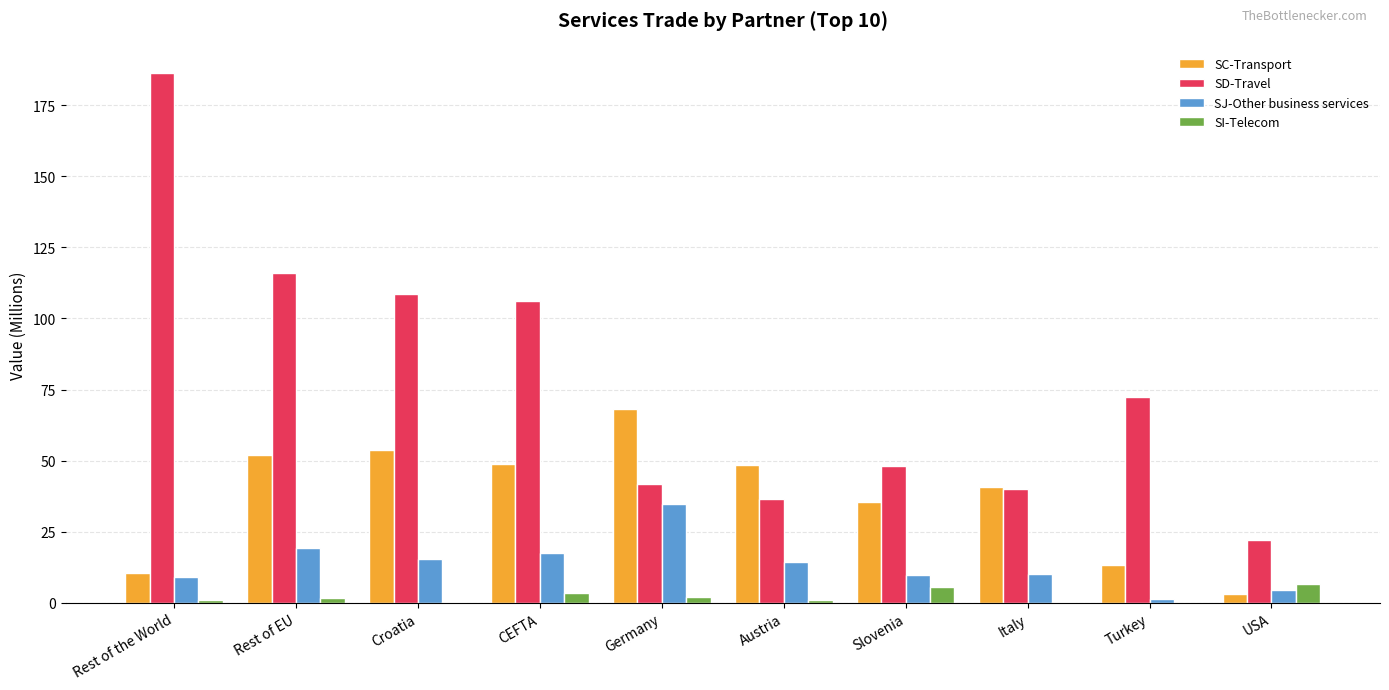

What is the total value across all series at Rest of the World?

207.0